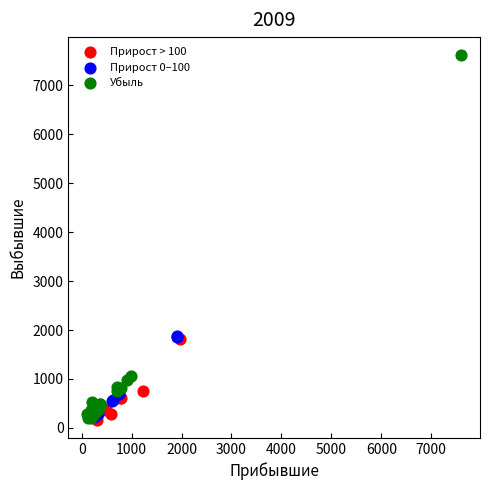

Which series reaches the maximum Y coordinate?

Убыль